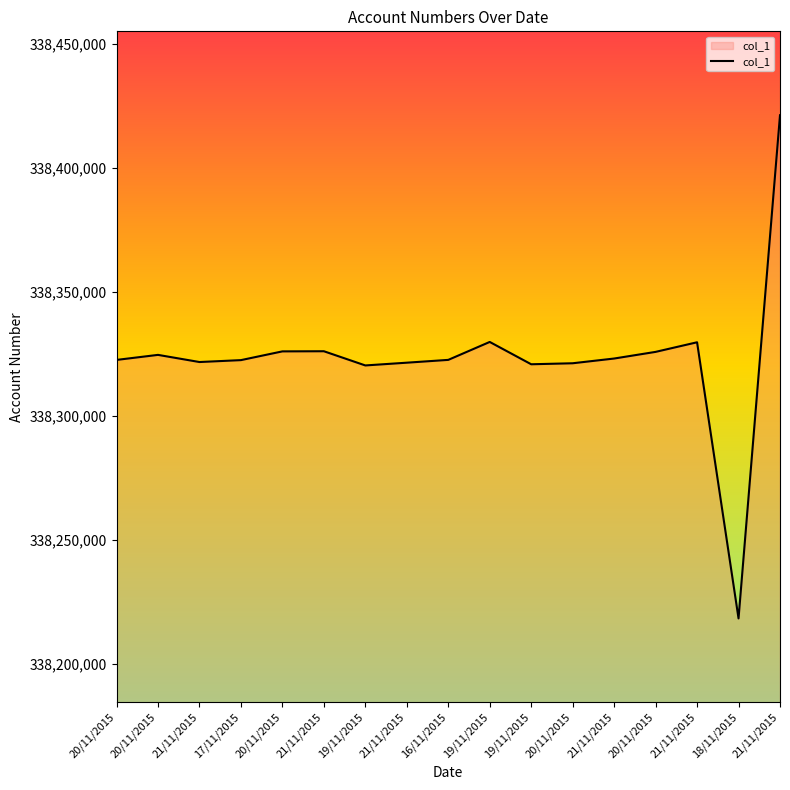

List the labels in order of value, largest first.

21/11/2015, 19/11/2015, 21/11/2015, 21/11/2015, 20/11/2015, 20/11/2015, 20/11/2015, 21/11/2015, 16/11/2015, 20/11/2015, 17/11/2015, 21/11/2015, 21/11/2015, 20/11/2015, 19/11/2015, 19/11/2015, 18/11/2015